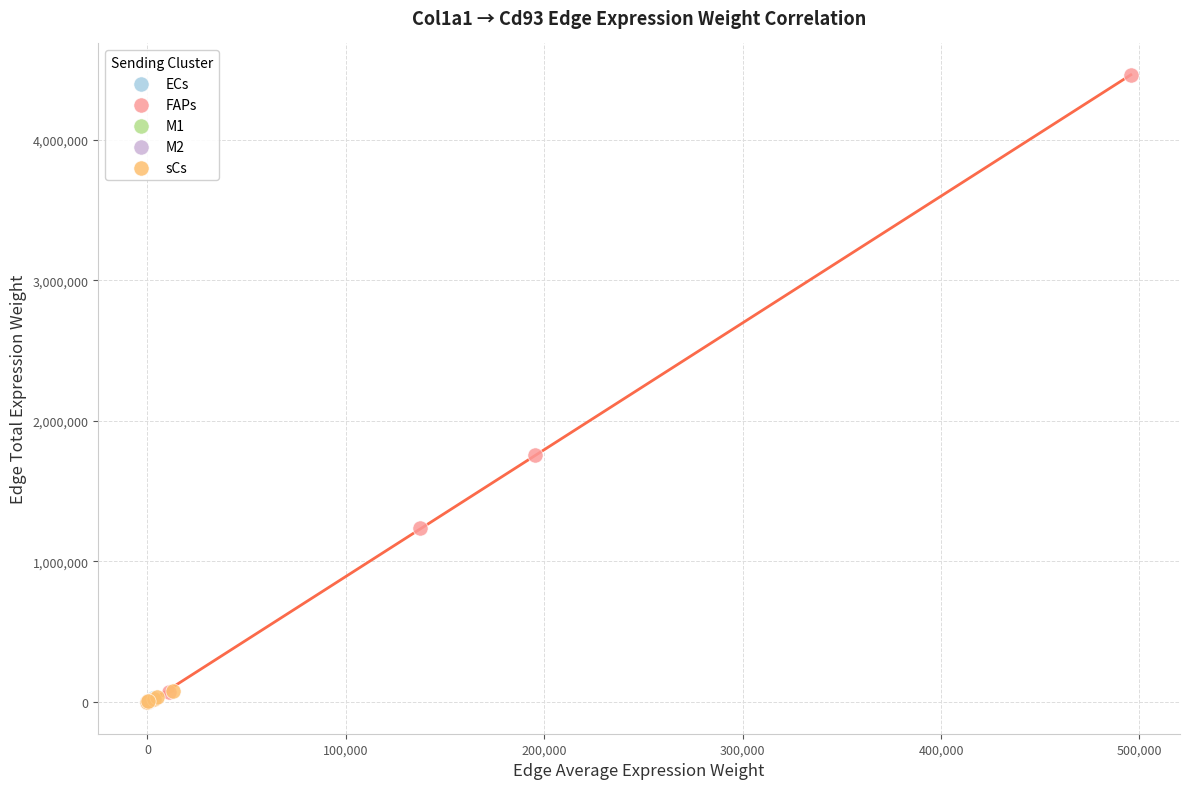

Which series has the largest Y range (max minus min)?

FAPs